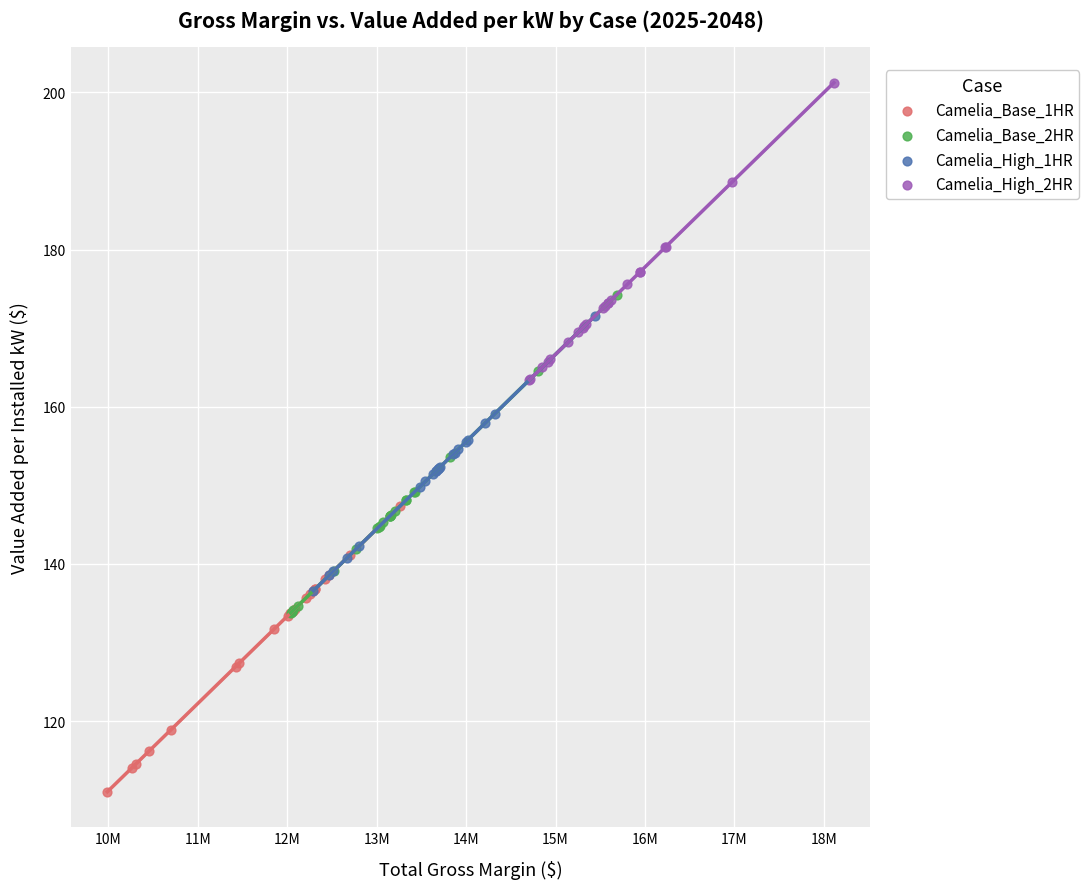

Which series reaches the minimum Y coordinate?

Camelia_Base_1HR